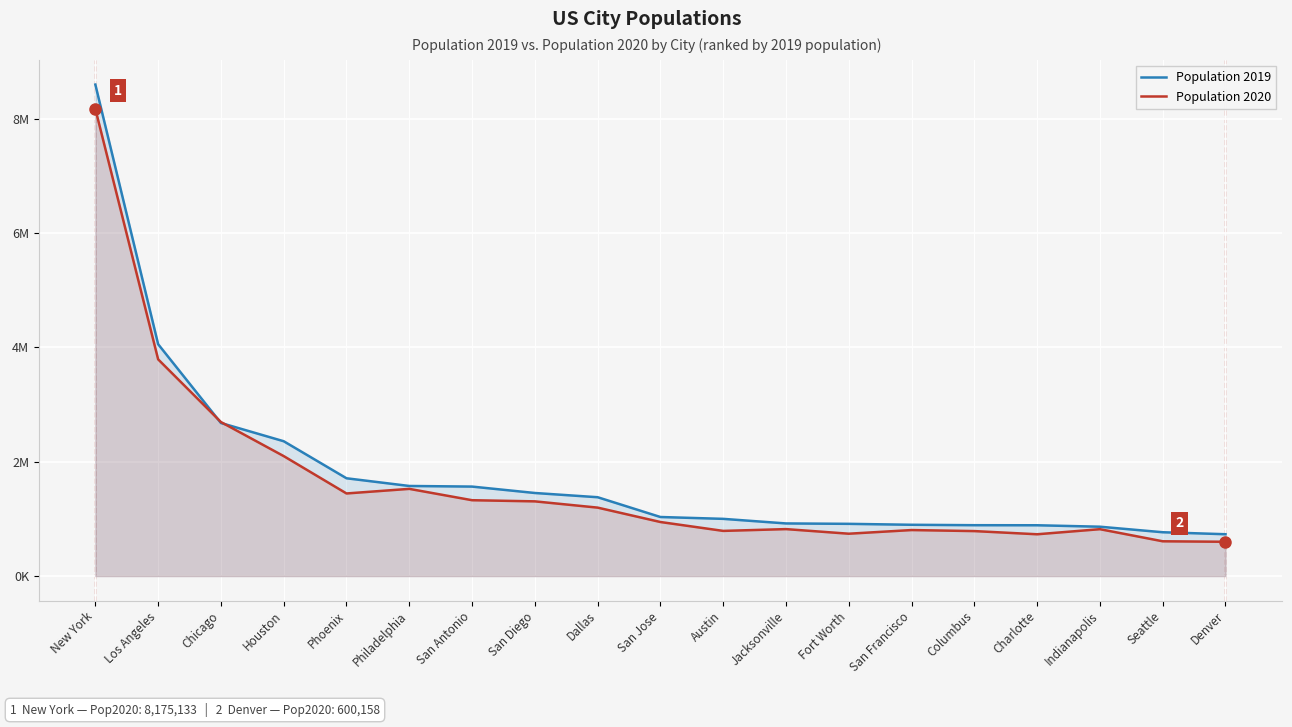

Is it true that Population 2019 equals 527068 at Dallas?

False